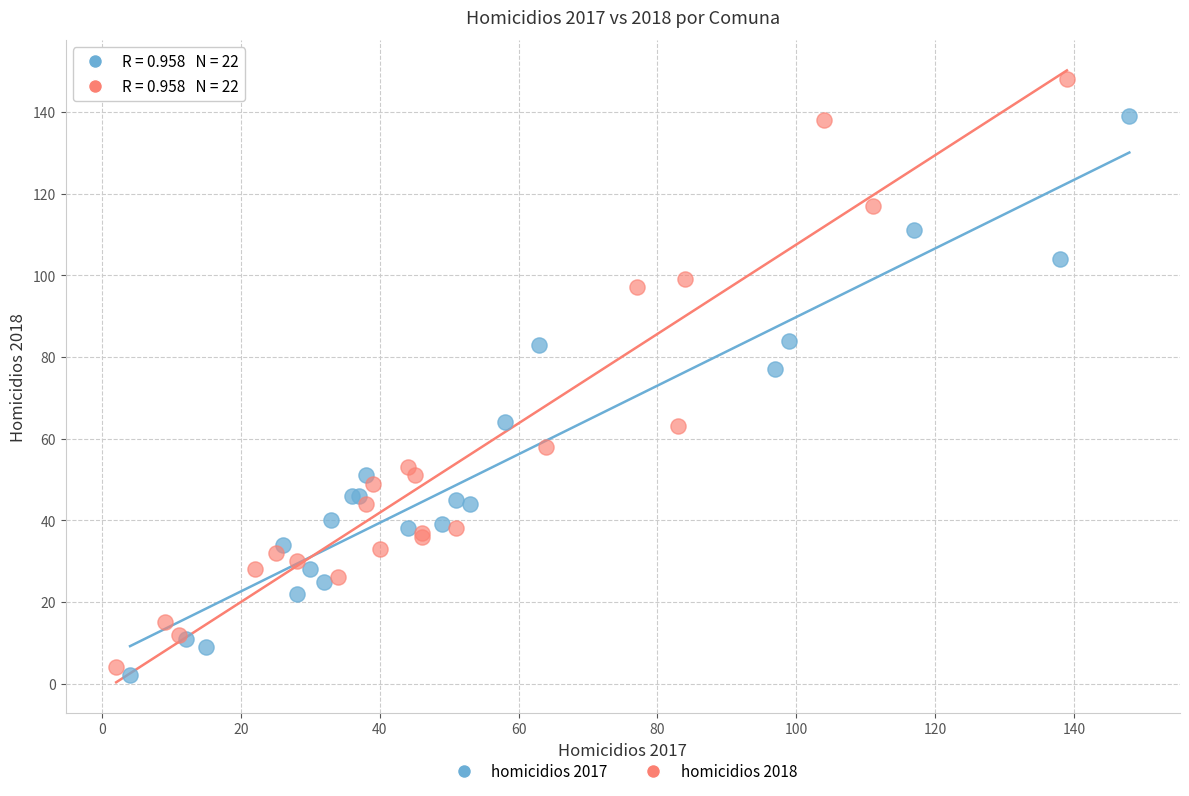

Which series has the largest Y range (max minus min)?

homicidios 2018